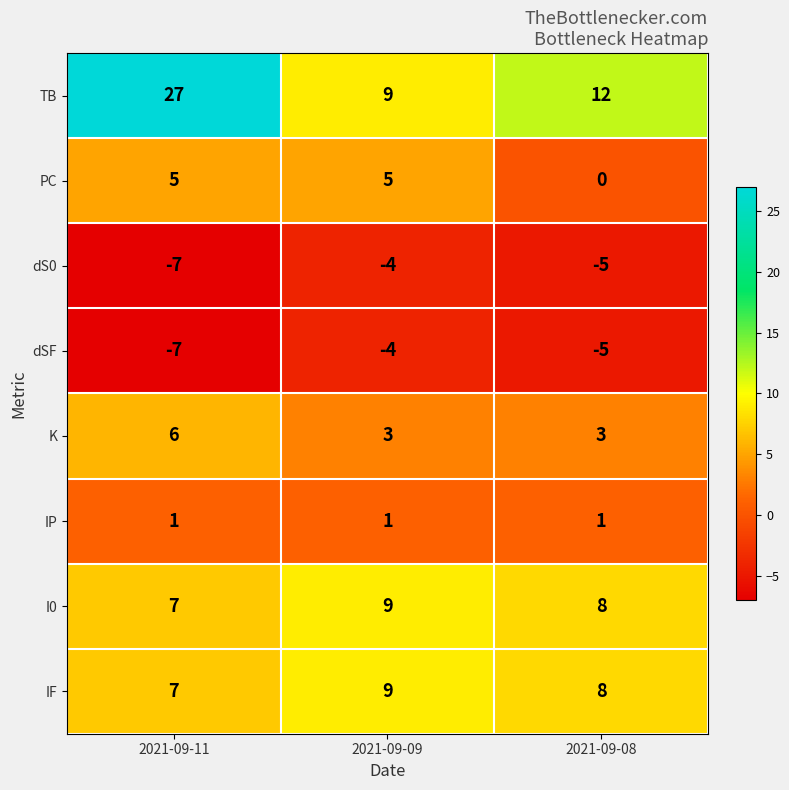

What is the approximate value of PC at 2021-09-11?

5